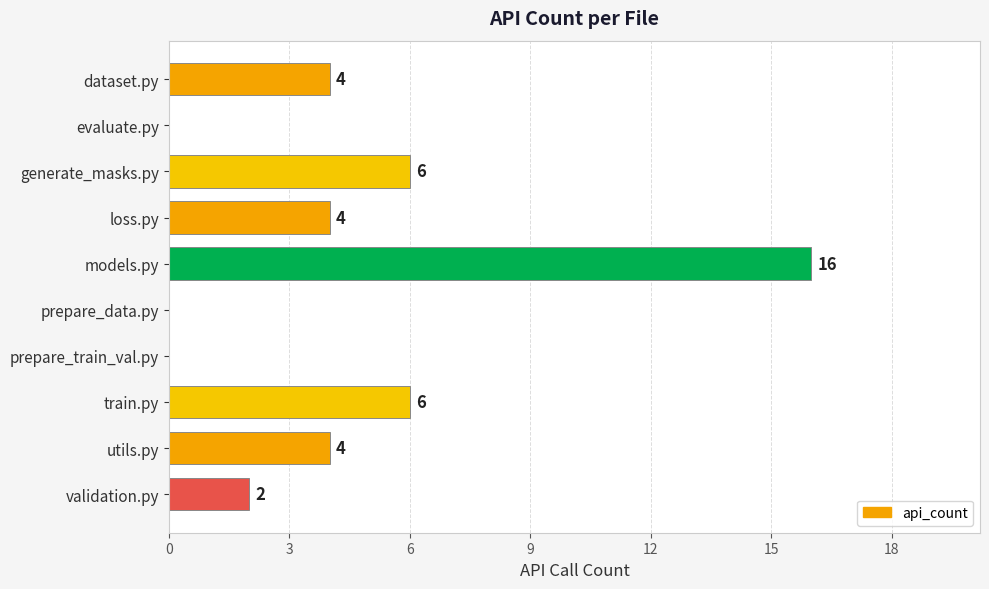

Between loss.py and train.py, which is larger?

train.py